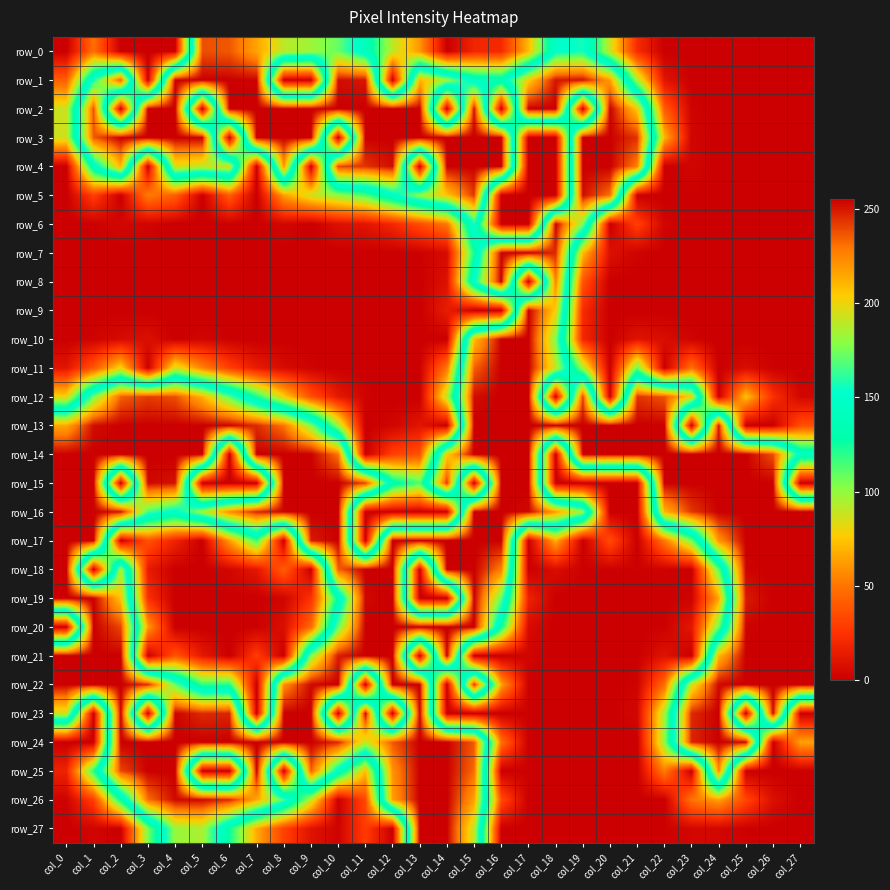

Reading left to right, list all the values displayed in this chart.

row_0: col_0=0	col_1=48	col_2=0	col_3=0	col_4=0	col_5=238	col_6=236	col_7=216	col_8=189	col_9=183	col_10=172	col_11=140	col_12=91	col_13=61	col_14=0	col_15=19	col_16=21	col_17=71	col_18=150	col_19=156	col_20=88	col_21=22	col_22=0	col_23=0	col_24=0	col_25=0	col_26=0	col_27=0
row_1: col_0=42	col_1=158	col_2=236	col_3=0	col_4=255	col_5=255	col_6=255	col_7=254	col_8=0	col_9=0	col_10=252	col_11=250	col_12=0	col_13=211	col_14=183	col_15=143	col_16=137	col_17=203	col_18=250	col_19=251	col_20=218	col_21=96	col_22=11	col_23=0	col_24=0	col_25=0	col_26=0	col_27=0
row_2: col_0=88	col_1=238	col_2=0	col_3=255	col_4=255	col_5=0	col_6=255	col_7=255	col_8=255	col_9=255	col_10=255	col_11=255	col_12=255	col_13=255	col_14=0	col_15=251	col_16=0	col_17=255	col_18=255	col_19=0	col_20=255	col_21=205	col_22=41	col_23=2	col_24=0	col_25=0	col_26=0	col_27=0
row_3: col_0=87	col_1=236	col_2=255	col_3=255	col_4=255	col_5=255	col_6=0	col_7=255	col_8=255	col_9=255	col_10=0	col_11=255	col_12=255	col_13=255	col_14=255	col_15=255	col_16=255	col_17=0	col_18=0	col_19=255	col_20=255	col_21=244	col_22=70	col_23=3	col_24=0	col_25=0	col_26=0	col_27=0
row_4: col_0=0	col_1=141	col_2=211	col_3=0	col_4=196	col_5=190	col_6=194	col_7=0	col_8=221	col_9=0	col_10=240	col_11=244	col_12=252	col_13=0	col_14=255	col_15=255	col_16=255	col_17=0	col_18=0	col_19=255	col_20=255	col_21=227	col_22=0	col_23=3	col_24=0	col_25=0	col_26=0	col_27=0
row_5: col_0=0	col_1=30	col_2=0	col_3=53	col_4=42	col_5=0	col_6=41	col_7=0	col_8=63	col_9=87	col_10=100	col_11=113	col_12=146	col_13=181	col_14=206	col_15=243	col_16=0	col_17=0	col_18=0	col_19=252	col_20=231	col_21=0	col_22=0	col_23=1	col_24=0	col_25=0	col_26=0	col_27=0
row_6: col_0=0	col_1=1	col_2=4	col_3=3	col_4=0	col_5=0	col_6=1	col_7=0	col_8=4	col_9=0	col_10=9	col_11=11	col_12=20	col_13=35	col_14=51	col_15=157	col_16=0	col_17=0	col_18=255	col_19=177	col_20=0	col_21=31	col_22=3	col_23=0	col_24=0	col_25=0	col_26=0	col_27=0
row_7: col_0=0	col_1=0	col_2=0	col_3=0	col_4=0	col_5=0	col_6=0	col_7=0	col_8=0	col_9=0	col_10=0	col_11=0	col_12=0	col_13=1	col_14=6	col_15=125	col_16=254	col_17=255	col_18=246	col_19=72	col_20=9	col_21=2	col_22=0	col_23=0	col_24=0	col_25=0	col_26=0	col_27=0
row_8: col_0=0	col_1=0	col_2=0	col_3=0	col_4=0	col_5=0	col_6=0	col_7=0	col_8=0	col_9=0	col_10=0	col_11=0	col_12=0	col_13=0	col_14=9	col_15=150	col_16=255	col_17=0	col_18=226	col_19=38	col_20=0	col_21=0	col_22=0	col_23=0	col_24=0	col_25=0	col_26=0	col_27=0
row_9: col_0=0	col_1=0	col_2=0	col_3=0	col_4=0	col_5=0	col_6=0	col_7=0	col_8=0	col_9=0	col_10=0	col_11=0	col_12=0	col_13=0	col_14=15	col_15=0	col_16=0	col_17=255	col_18=203	col_19=22	col_20=0	col_21=0	col_22=0	col_23=0	col_24=0	col_25=0	col_26=0	col_27=0
row_10: col_0=0	col_1=2	col_2=6	col_3=8	col_4=0	col_5=3	col_6=1	col_7=0	col_8=0	col_9=0	col_10=0	col_11=0	col_12=0	col_13=0	col_14=0	col_15=208	col_16=255	col_17=255	col_18=177	col_19=20	col_20=0	col_21=10	col_22=7	col_23=2	col_24=0	col_25=0	col_26=0	col_27=0
row_11: col_0=11	col_1=39	col_2=80	col_3=0	col_4=87	col_5=55	col_6=30	col_7=14	col_8=6	col_9=2	col_10=0	col_11=0	col_12=0	col_13=1	col_14=51	col_15=234	col_16=255	col_17=255	col_18=191	col_19=97	col_20=0	col_21=109	col_22=0	col_23=48	col_24=0	col_25=7	col_26=1	col_27=0
row_12: col_0=80	col_1=175	col_2=234	col_3=242	col_4=238	col_5=212	col_6=170	col_7=123	col_8=78	col_9=37	col_10=13	col_11=2	col_12=0	col_13=0	col_14=92	col_15=252	col_16=255	col_17=255	col_18=0	col_19=241	col_20=0	col_21=244	col_22=237	col_23=201	col_24=0	col_25=74	col_26=24	col_27=4
row_13: col_0=215	col_1=252	col_2=255	col_3=255	col_4=255	col_5=255	col_6=254	col_7=246	col_8=230	col_9=178	col_10=97	col_11=0	col_12=3	col_13=11	col_14=0	col_15=255	col_16=255	col_17=255	col_18=255	col_19=255	col_20=255	col_21=255	col_22=255	col_23=0	col_24=250	col_25=0	col_26=0	col_27=36
row_14: col_0=255	col_1=255	col_2=255	col_3=255	col_4=255	col_5=255	col_6=0	col_7=255	col_8=255	col_9=255	col_10=230	col_11=0	col_12=31	col_13=37	col_14=203	col_15=255	col_16=255	col_17=255	col_18=0	col_19=255	col_20=255	col_21=255	col_22=255	col_23=255	col_24=255	col_25=255	col_26=238	col_27=145
row_15: col_0=255	col_1=255	col_2=0	col_3=253	col_4=251	col_5=0	col_6=0	col_7=0	col_8=255	col_9=255	col_10=255	col_11=241	col_12=135	col_13=113	col_14=243	col_15=0	col_16=255	col_17=255	col_18=0	col_19=0	col_20=0	col_21=0	col_22=255	col_23=255	col_24=255	col_25=255	col_26=255	col_27=0
row_16: col_0=255	col_1=255	col_2=251	col_3=166	col_4=147	col_5=185	col_6=223	col_7=247	col_8=254	col_9=255	col_10=255	col_11=0	col_12=0	col_13=0	col_14=0	col_15=255	col_16=255	col_17=253	col_18=218	col_19=182	col_20=0	col_21=0	col_22=211	col_23=243	col_24=255	col_25=255	col_26=255	col_27=255
row_17: col_0=255	col_1=255	col_2=0	col_3=37	col_4=18	col_5=0	col_6=63	col_7=116	col_8=0	col_9=249	col_10=255	col_11=0	col_12=255	col_13=255	col_14=255	col_15=255	col_16=255	col_17=0	col_18=68	col_19=0	col_20=35	col_21=0	col_22=51	col_23=106	col_24=221	col_25=255	col_26=255	col_27=255
row_18: col_0=255	col_1=0	col_2=187	col_3=14	col_4=0	col_5=0	col_6=4	col_7=12	col_8=42	col_9=0	col_10=235	col_11=255	col_12=255	col_13=0	col_14=255	col_15=255	col_16=227	col_17=0	col_18=7	col_19=1	col_20=1	col_21=1	col_22=2	col_23=0	col_24=111	col_25=254	col_26=255	col_27=255
row_19: col_0=255	col_1=255	col_2=206	col_3=24	col_4=0	col_5=0	col_6=0	col_7=0	col_8=3	col_9=25	col_10=131	col_11=253	col_12=255	col_13=0	col_14=0	col_15=255	col_16=171	col_17=18	col_18=0	col_19=0	col_20=0	col_21=0	col_22=0	col_23=2	col_24=65	col_25=249	col_26=255	col_27=255
row_20: col_0=0	col_1=255	col_2=240	col_3=63	col_4=0	col_5=0	col_6=0	col_7=1	col_8=8	col_9=46	col_10=172	col_11=255	col_12=255	col_13=255	col_14=255	col_15=255	col_16=127	col_17=6	col_18=0	col_19=0	col_20=0	col_21=0	col_22=1	col_23=12	col_24=108	col_25=254	col_26=255	col_27=255
row_21: col_0=255	col_1=255	col_2=255	col_3=0	col_4=38	col_5=13	col_6=0	col_7=29	col_8=0	col_9=178	col_10=249	col_11=255	col_12=255	col_13=0	col_14=255	col_15=0	col_16=0	col_17=3	col_18=0	col_19=0	col_20=0	col_21=0	col_22=10	col_23=0	col_24=210	col_25=255	col_26=255	col_27=255
row_22: col_0=255	col_1=255	col_2=255	col_3=245	col_4=172	col_5=118	col_6=121	col_7=0	col_8=223	col_9=253	col_10=255	col_11=0	col_12=255	col_13=255	col_14=0	col_15=245	col_16=65	col_17=1	col_18=0	col_19=0	col_20=0	col_21=2	col_22=47	col_23=193	col_24=253	col_25=255	col_26=255	col_27=255
row_23: col_0=194	col_1=0	col_2=255	col_3=0	col_4=254	col_5=246	col_6=247	col_7=0	col_8=255	col_9=255	col_10=0	col_11=254	col_12=0	col_13=255	col_14=0	col_15=0	col_16=0	col_17=1	col_18=0	col_19=0	col_20=0	col_21=4	col_22=96	col_23=246	col_24=255	col_25=0	col_26=253	col_27=0
row_24: col_0=0	col_1=0	col_2=255	col_3=255	col_4=255	col_5=255	col_6=255	col_7=255	col_8=255	col_9=255	col_10=247	col_11=191	col_12=236	col_13=255	col_14=255	col_15=236	col_16=49	col_17=0	col_18=0	col_19=0	col_20=0	col_21=0	col_22=100	col_23=247	col_24=255	col_25=253	col_26=0	col_27=65
row_25: col_0=18	col_1=121	col_2=240	col_3=255	col_4=255	col_5=0	col_6=0	col_7=255	col_8=0	col_9=235	col_10=145	col_11=72	col_12=221	col_13=255	col_14=255	col_15=232	col_16=0	col_17=1	col_18=0	col_19=0	col_20=0	col_21=0	col_22=53	col_23=0	col_24=224	col_25=0	col_26=0	col_27=0
row_26: col_0=2	col_1=30	col_2=128	col_3=231	col_4=253	col_5=253	col_6=246	col_7=215	col_8=166	col_9=90	col_10=0	col_11=34	col_12=217	col_13=255	col_14=255	col_15=217	col_16=35	col_17=0	col_18=0	col_19=0	col_20=0	col_21=0	col_22=0	col_23=50	col_24=64	col_25=33	col_26=8	col_27=0
row_27: col_0=0	col_1=3	col_2=0	col_3=105	col_4=182	col_5=186	col_6=125	col_7=67	col_8=31	col_9=10	col_10=2	col_11=29	col_12=0	col_13=255	col_14=255	col_15=190	col_16=0	col_17=0	col_18=0	col_19=0	col_20=0	col_21=0	col_22=1	col_23=4	col_24=4	col_25=1	col_26=0	col_27=0